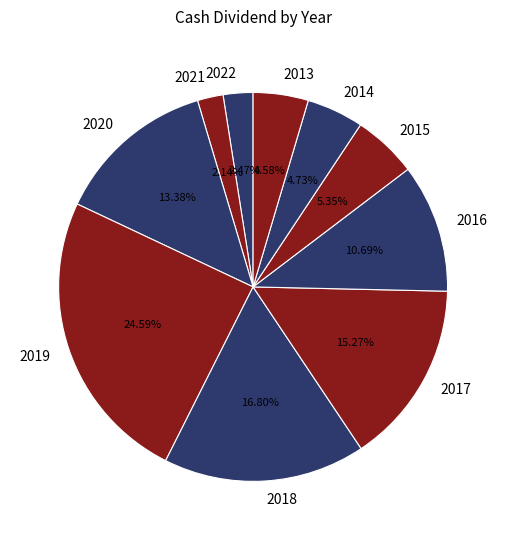

Does 2018 represent more than half of the total?

No